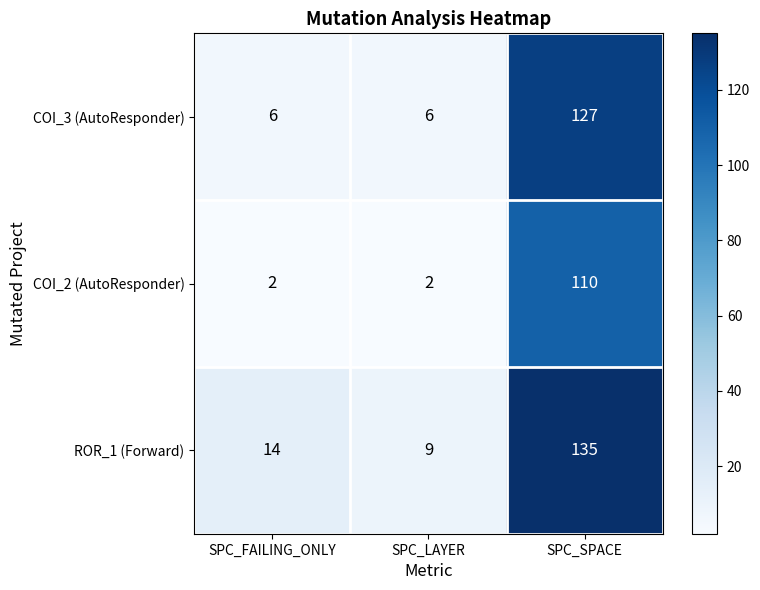

Which category has the highest value in the ROR_1 (Forward) series?

SPC_SPACE